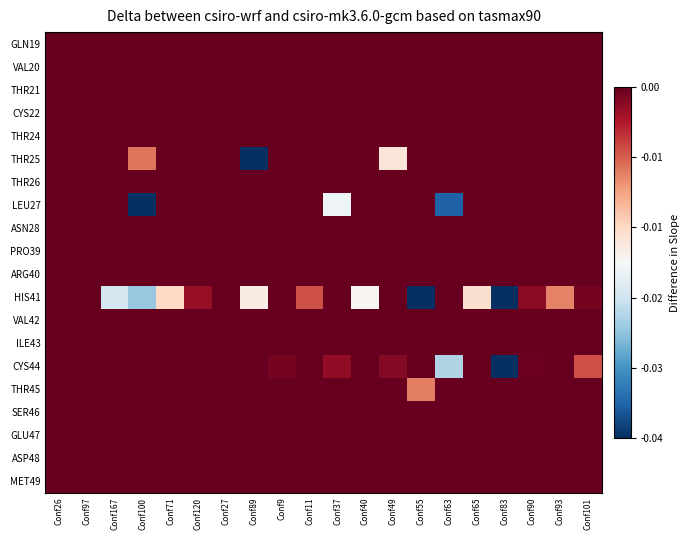

At which category does the chart reach its minimum across all series?

Conf100